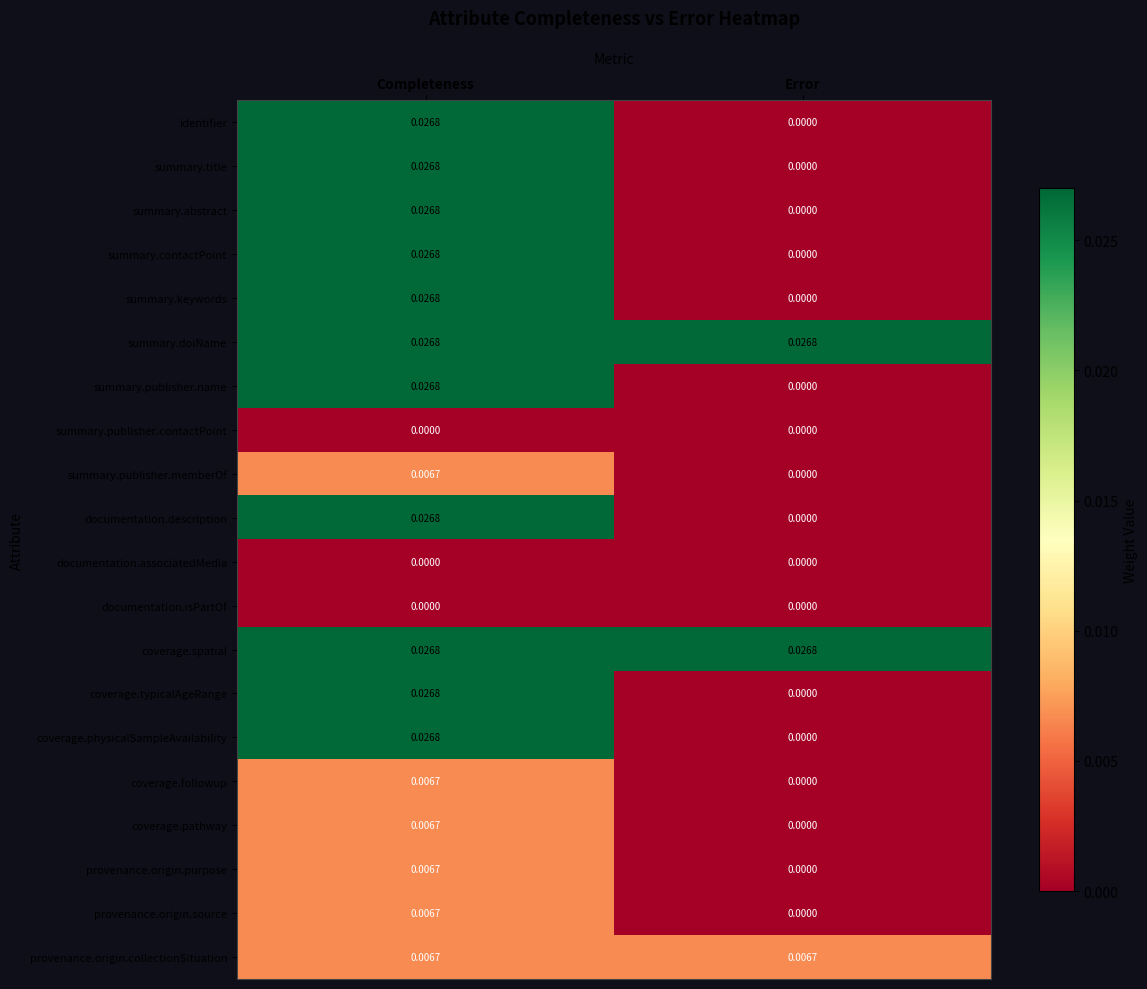

List the labels in order of summary.abstract value, smallest first.

Error, Completeness